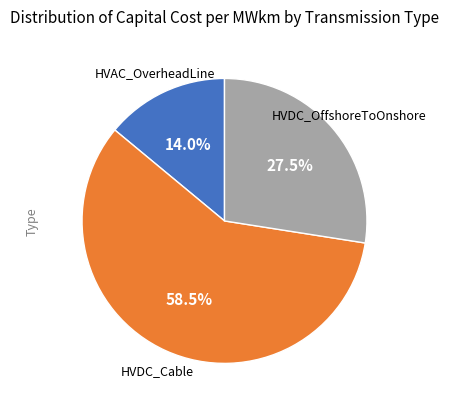

What is the ratio of the value at HVAC_OverheadLine to the value at HVDC_OffshoreToOnshore?

0.5